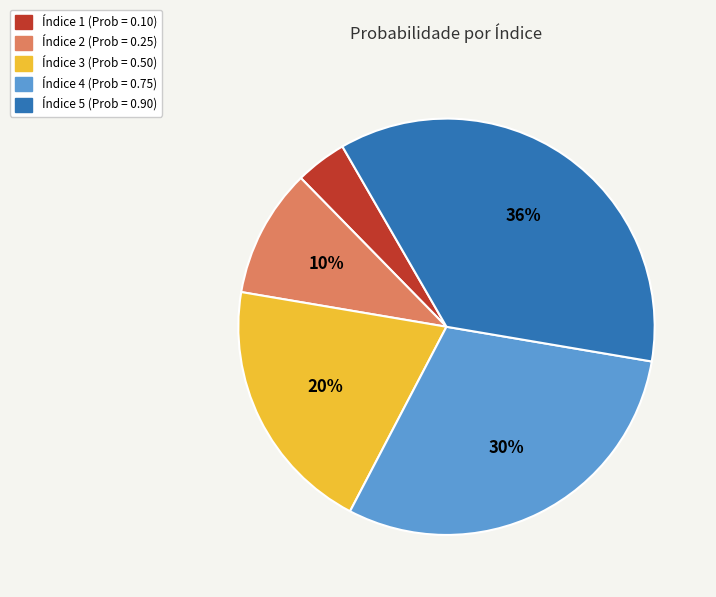

To the nearest percent, what portion does Índice 3 (Prob = 0.50) represent?

20%